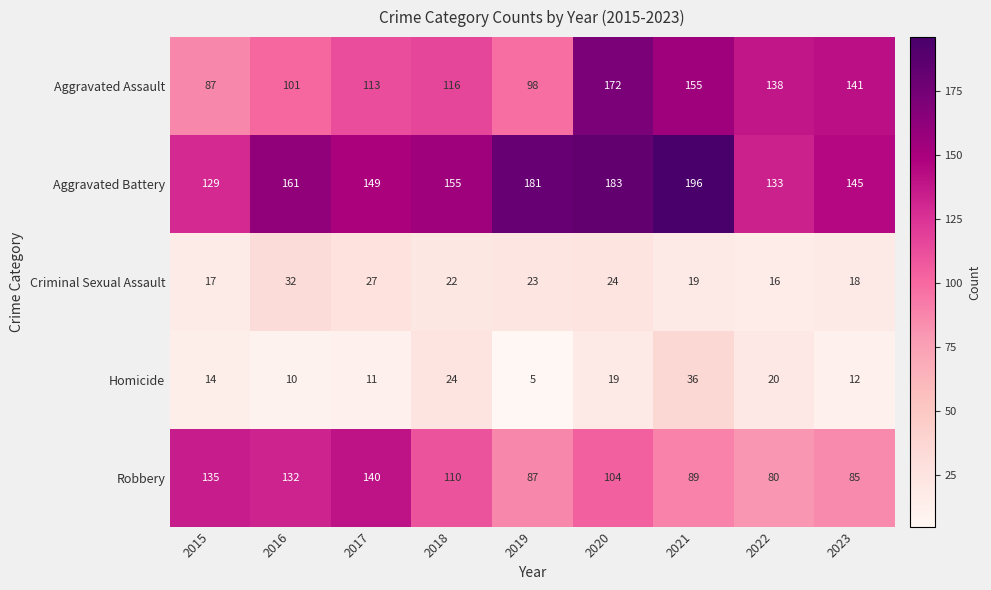

List the labels in order of Aggravated Assault value, largest first.

2020, 2021, 2023, 2022, 2018, 2017, 2016, 2019, 2015